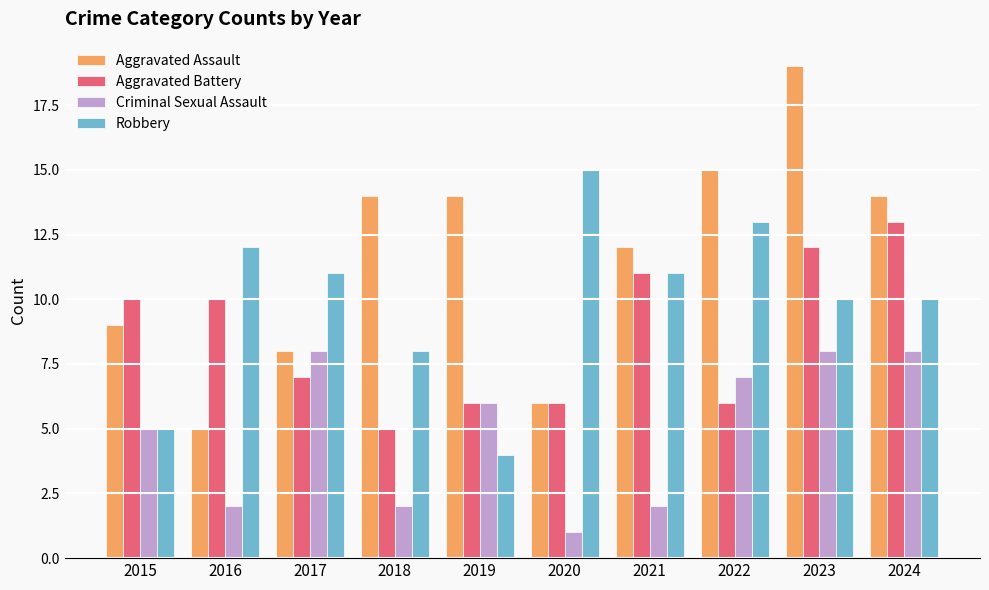

Read the Aggravated Assault value at 2017, to the nearest 10.

10